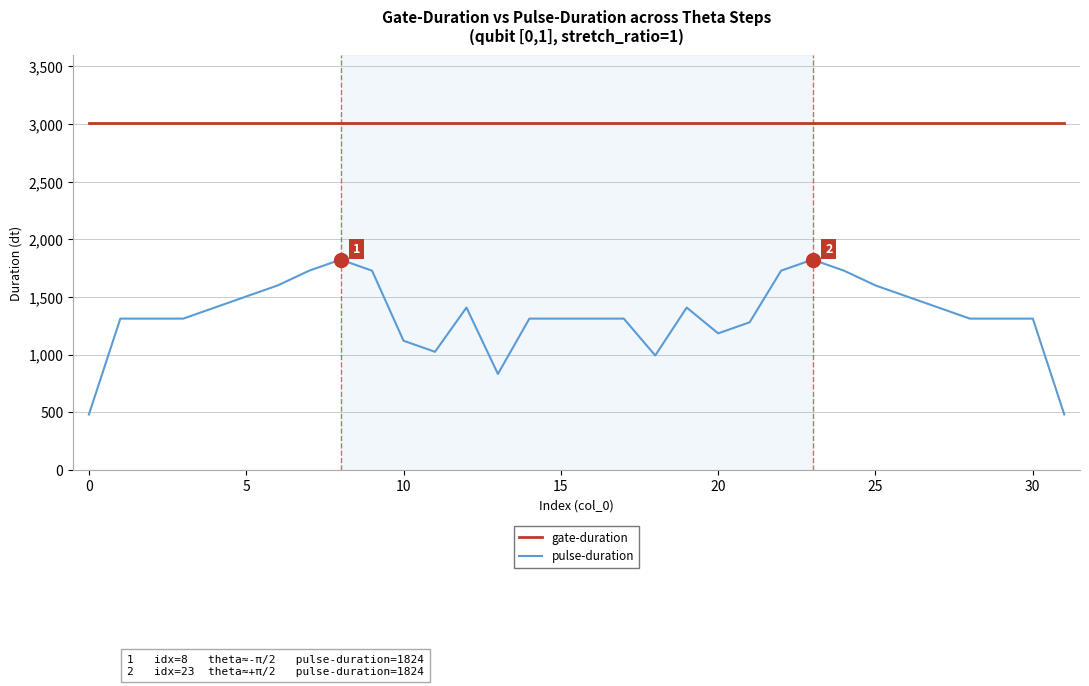

What is the difference between the maximum and minimum values in the pulse-duration series?

1344